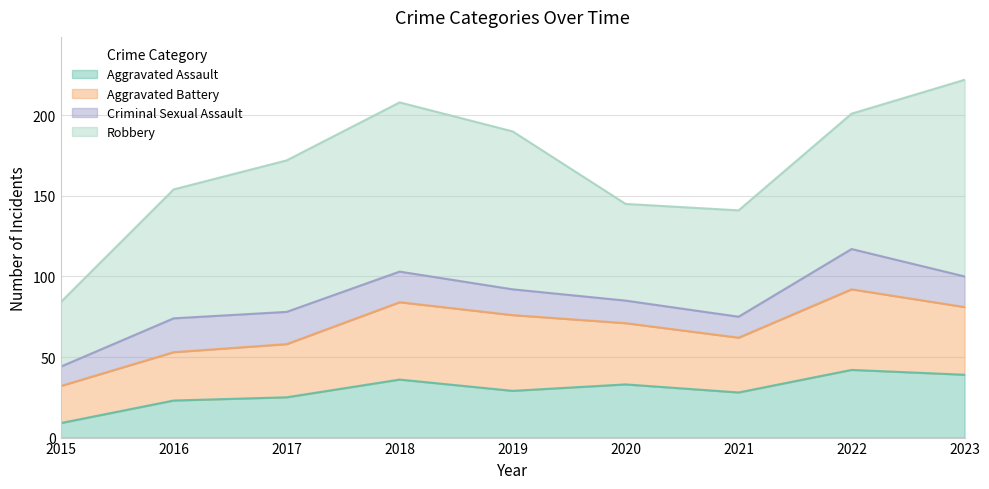

At 2016, list the series in order from largest to smallest.

Robbery, Aggravated Battery, Aggravated Assault, Criminal Sexual Assault